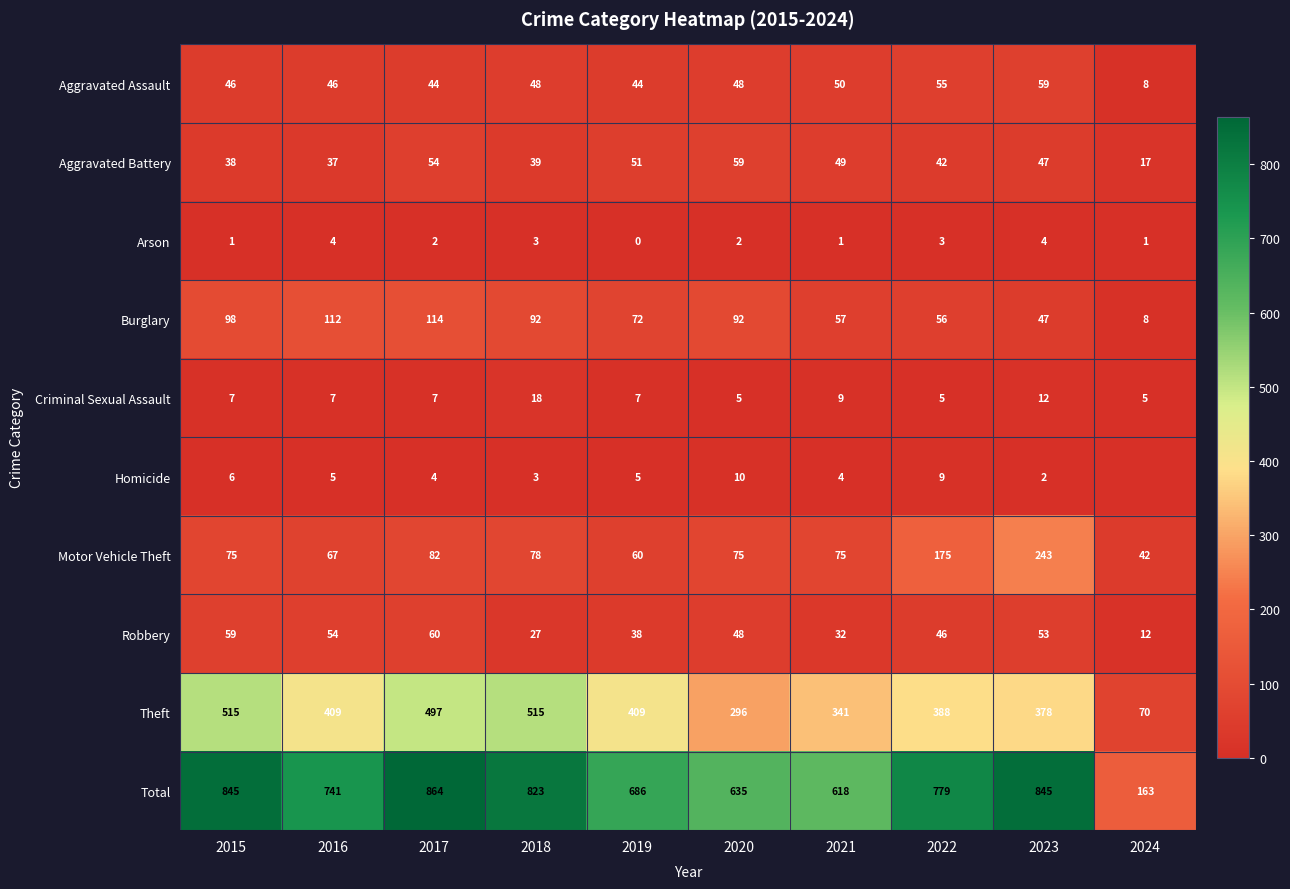

How many values in the Aggravated Assault series are below 48?

5